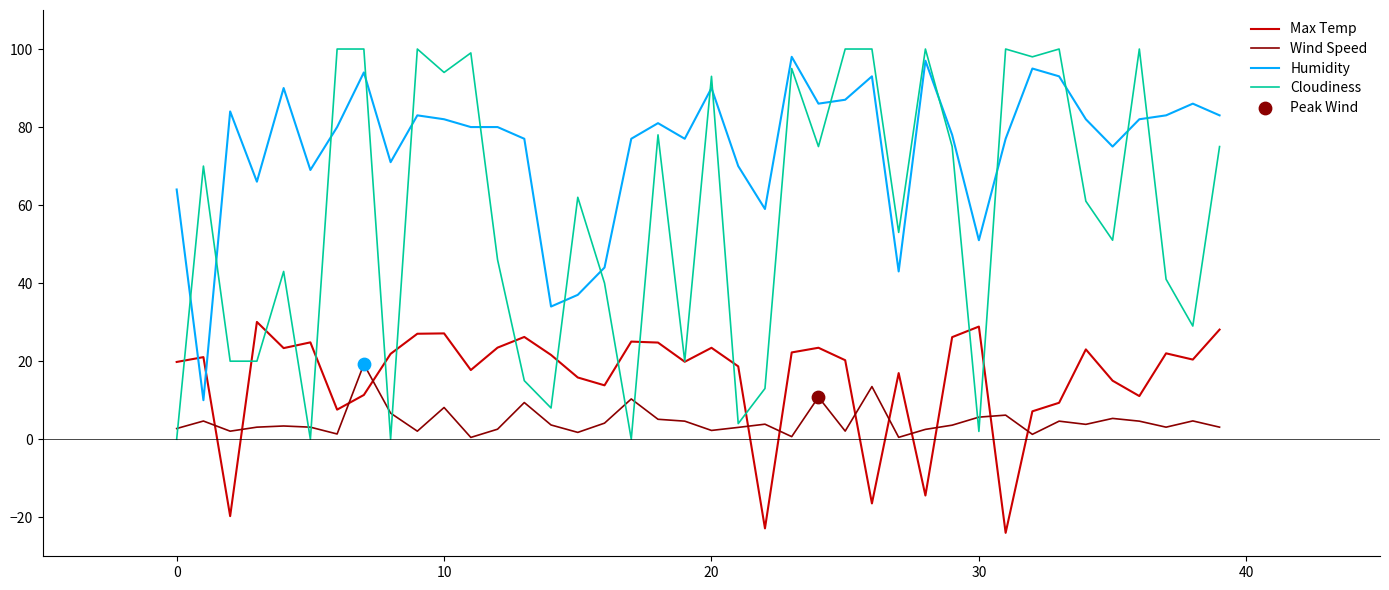

Which series has the largest total across all categories?

Humidity